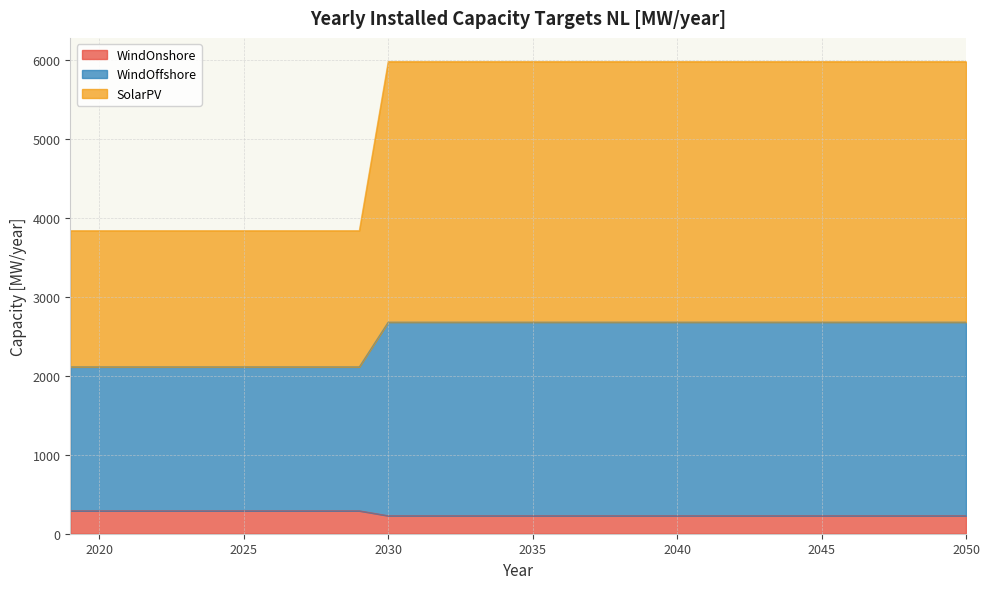

What is the minimum value for WindOnshore?

228.4